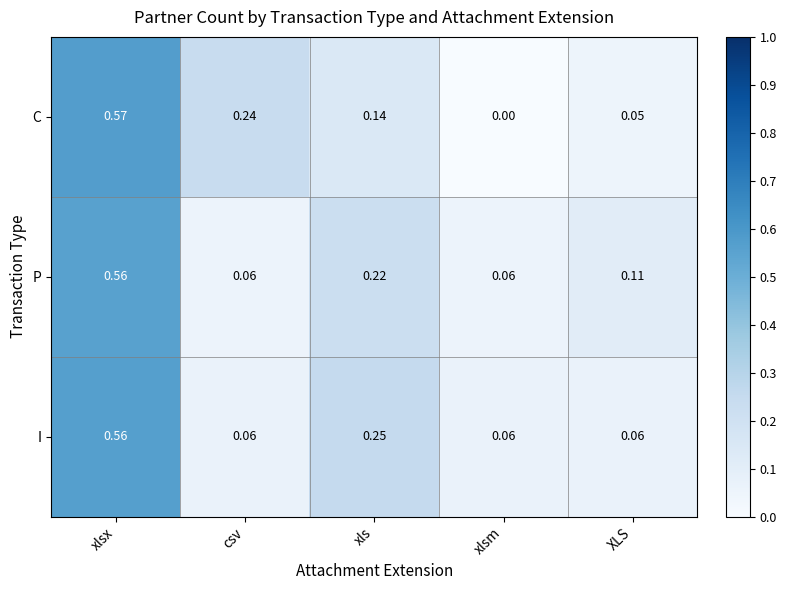

At which category is the sum across all series the highest?

xlsx